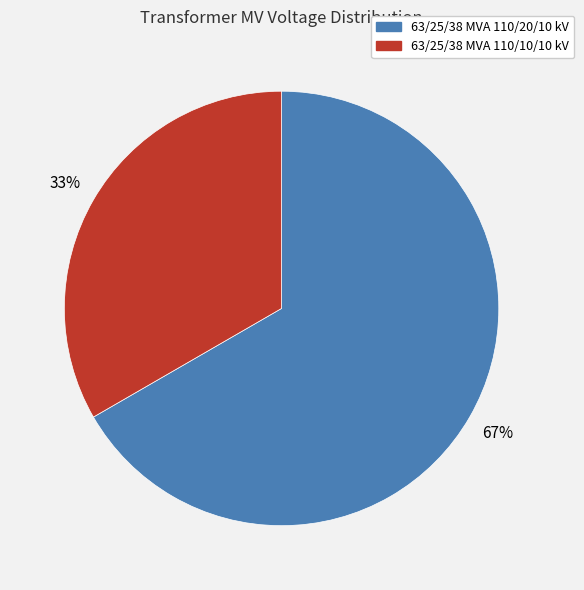

True or false: 63/25/38 MVA 110/20/10 kV accounts for 67% of the total.

True